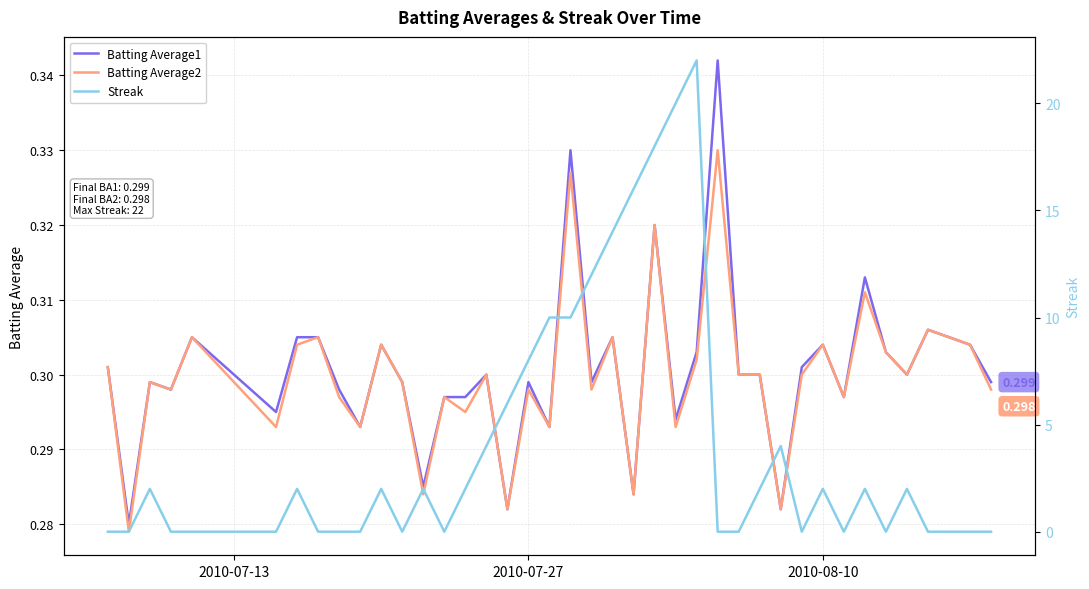

True or false: Batting Average2 and Batting Average1 intersect in this chart.

False